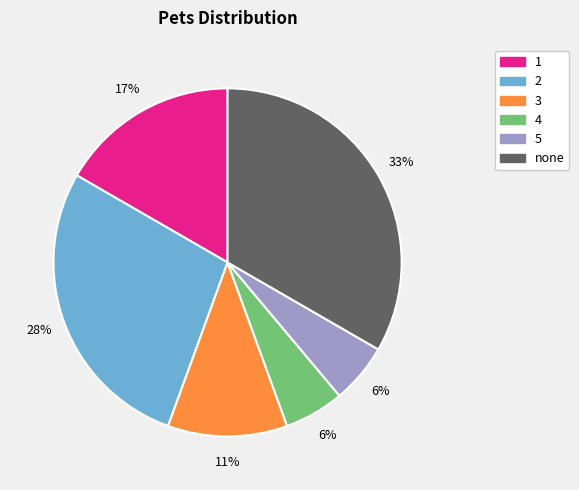

Combined, do 4 and 5 account for over 50%?

No